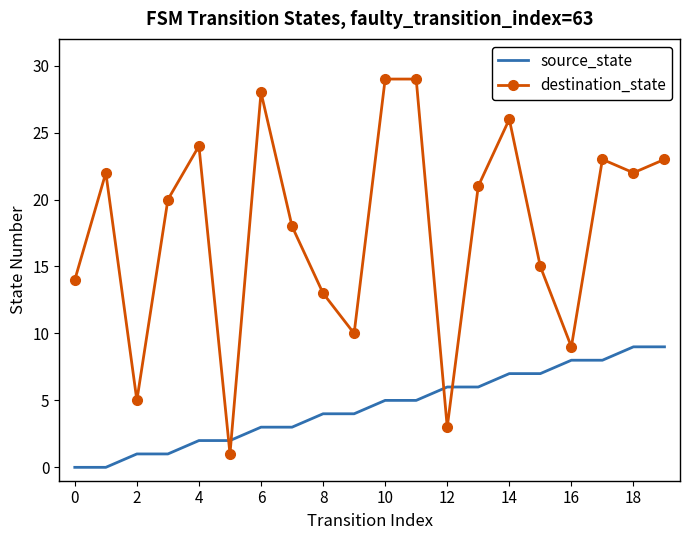

After their last crossing, which series has the higher values: source_state or destination_state?

destination_state